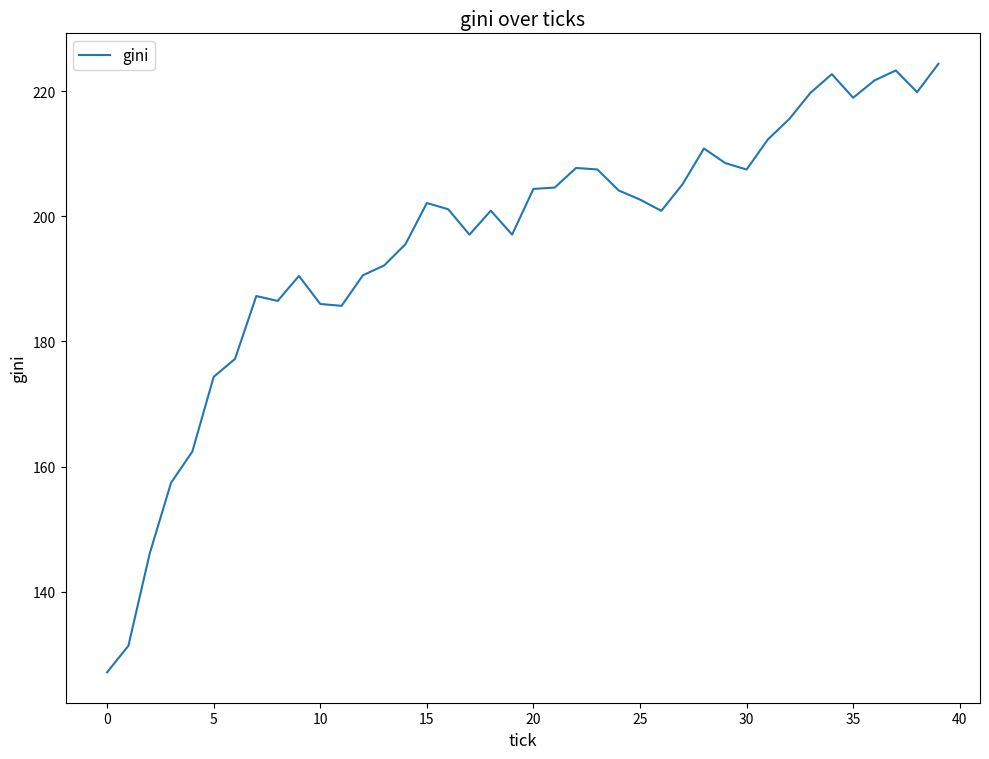

What is the difference between the maximum and minimum values?

97.3